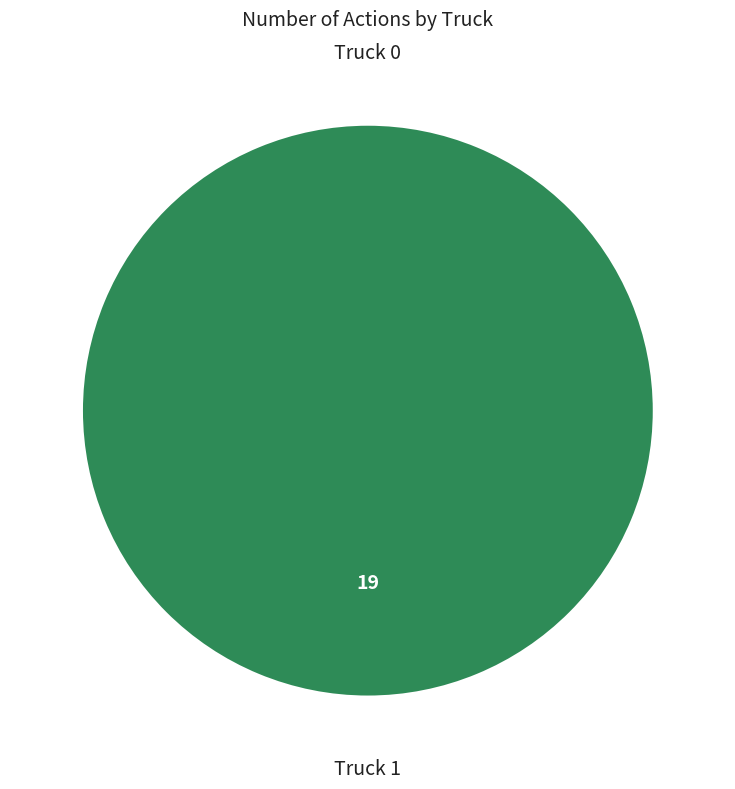

What is the smallest slice in the pie chart?

Truck 0